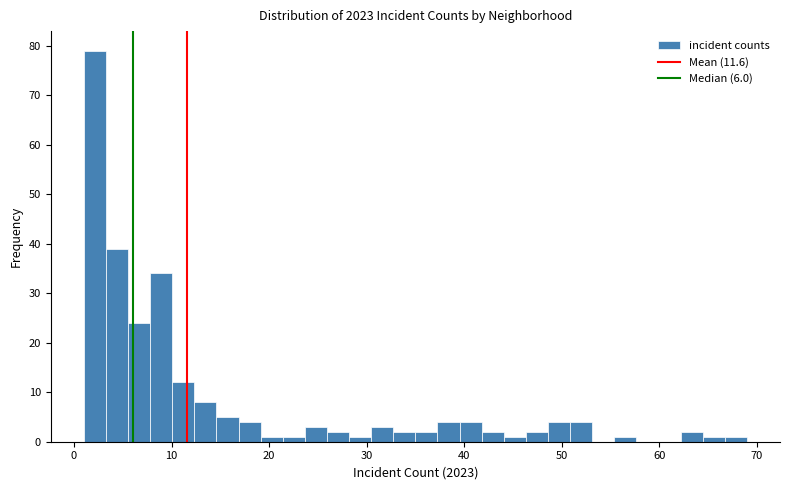

Around what value on the x-axis is the tallest bar? Give the approximate position of its centre, as read against the axis.

2